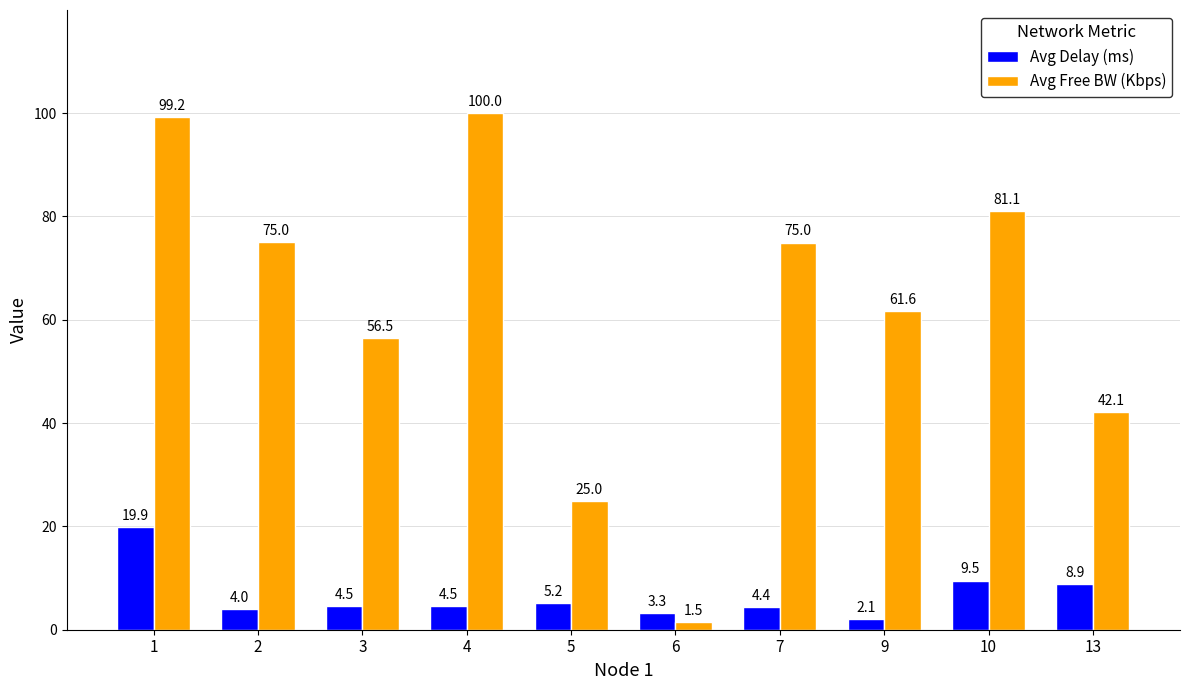

What is the average value of the Avg Free BW (Kbps) series?

61.7